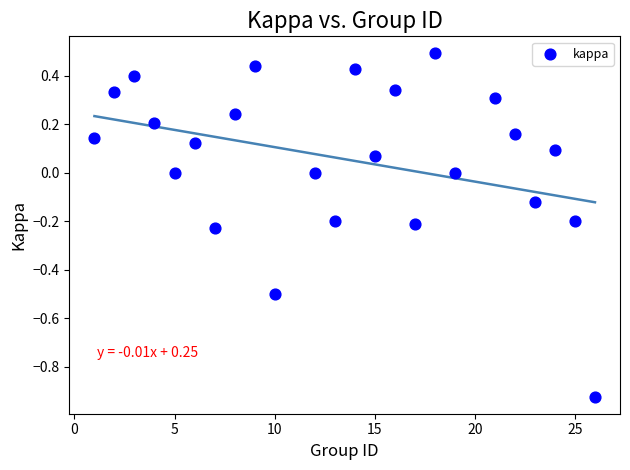

What is the range of X values (max minus min)?

25.0